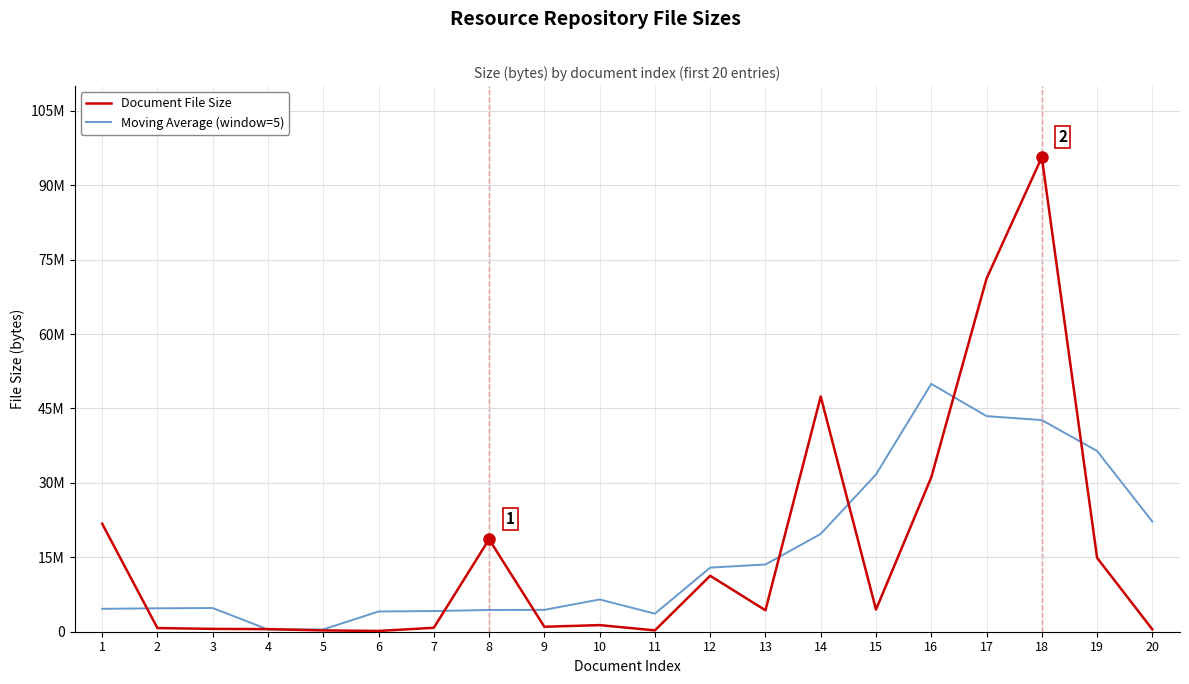

True or false: Moving Average (window=5) has a value of 2574015.0 at 3.

False